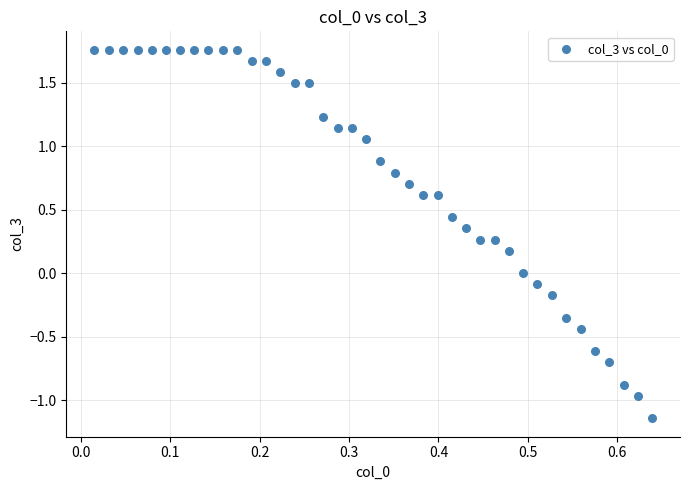

What is the range of X values (max minus min)?

0.6